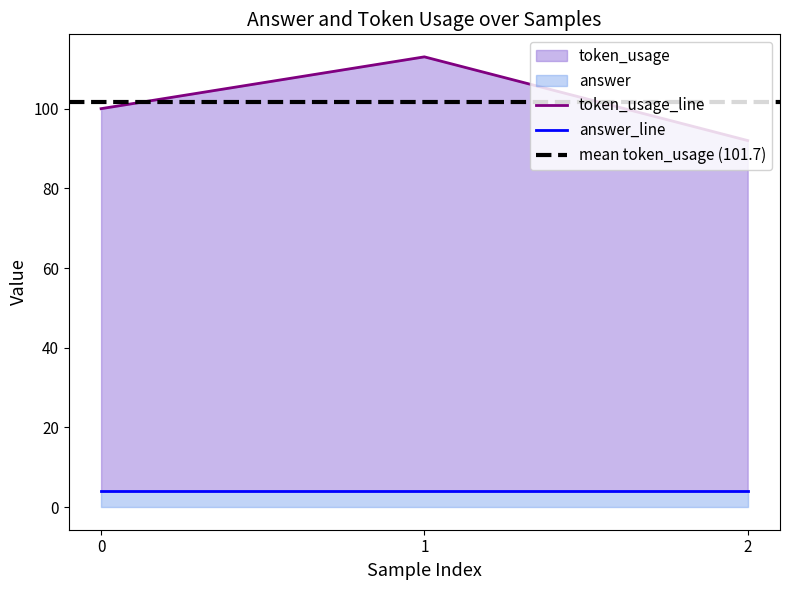

At which category does the chart reach its peak across all series?

1